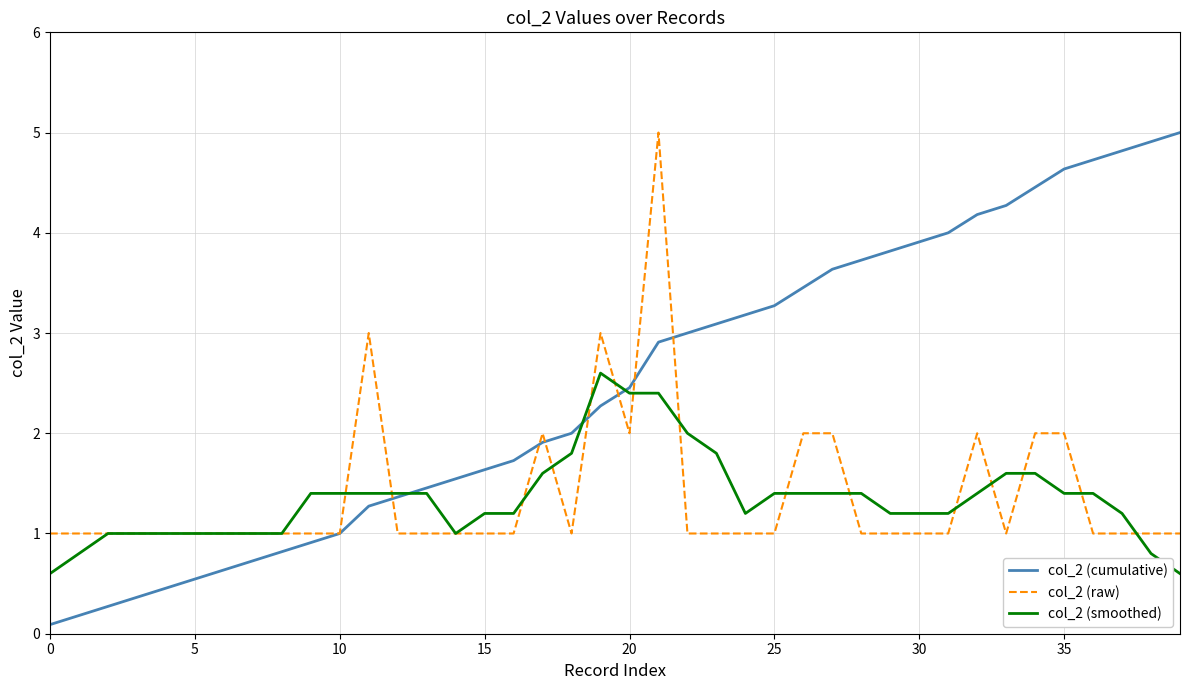

What is the highest value of the col_2 (smoothed) series?

2.6